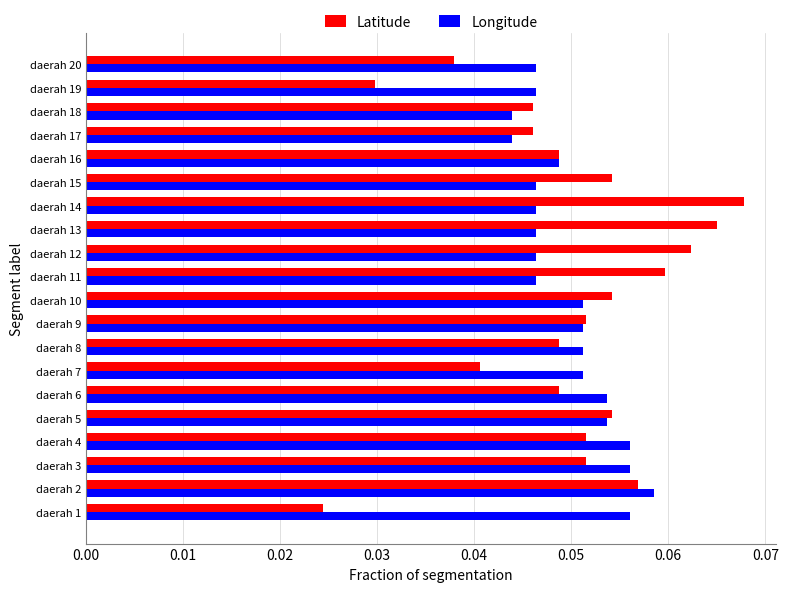

The Longitude series shows 0.0 at daerah 4. True or false?

False